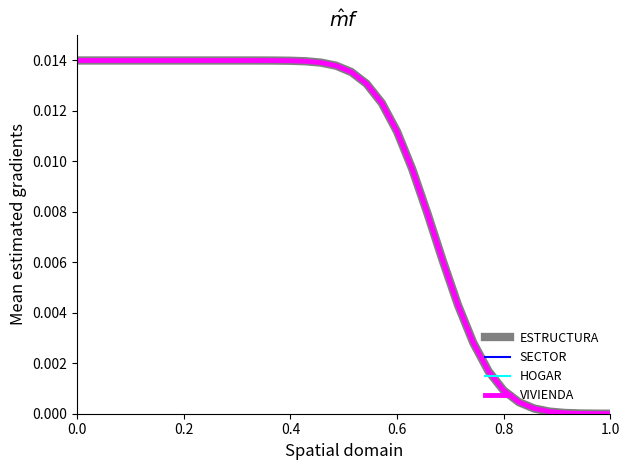

Does the chart have visible grid lines?

No